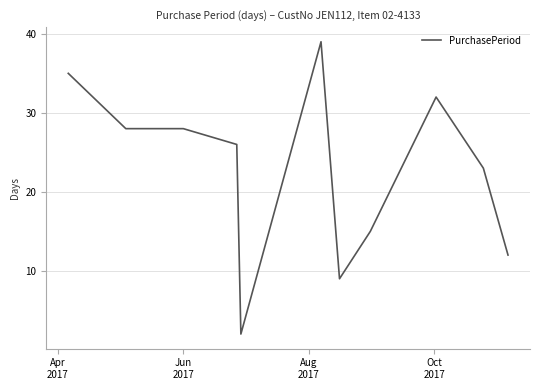

What is the greatest value displayed?

39